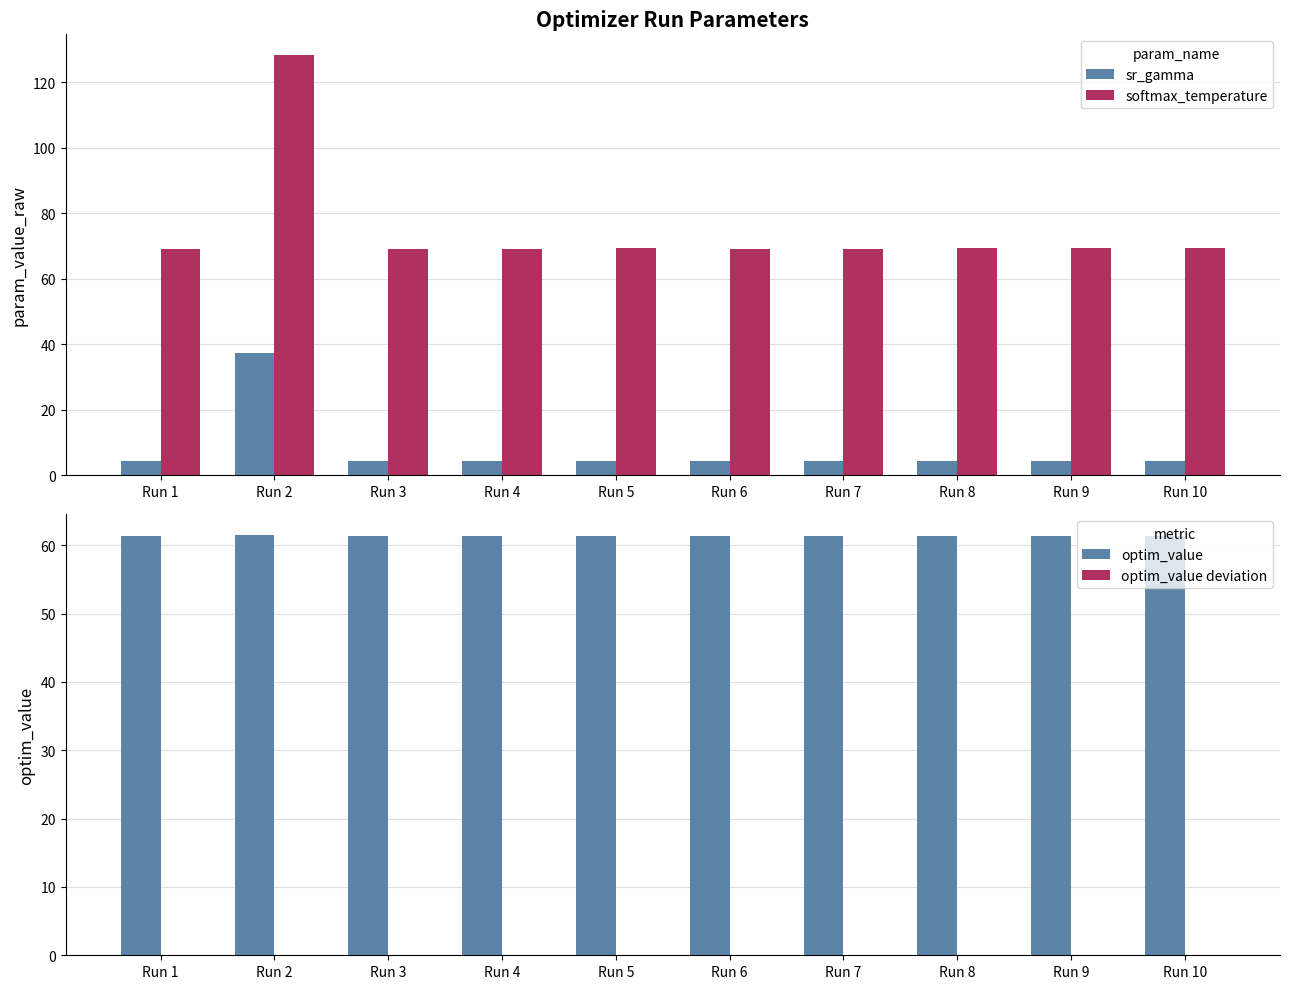

True or false: optim_value deviation has a value of 0.0 at Run 4.

True